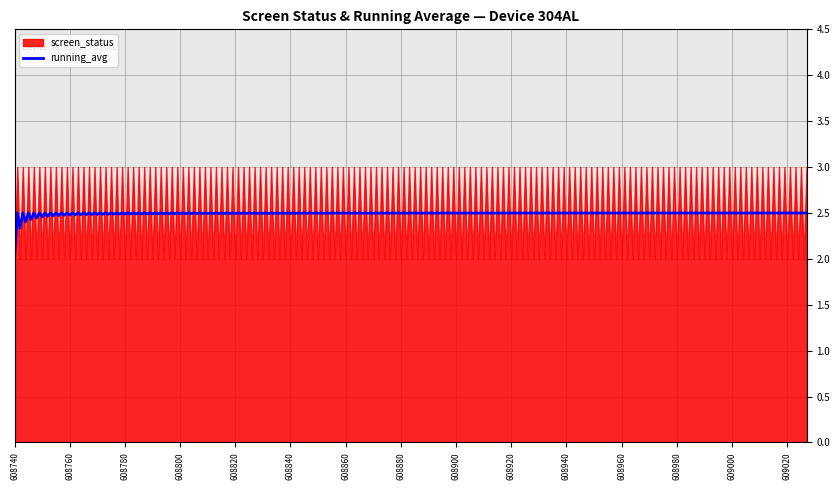

Rank the series at 608749 from highest to lowest value.

screen_status, running_avg